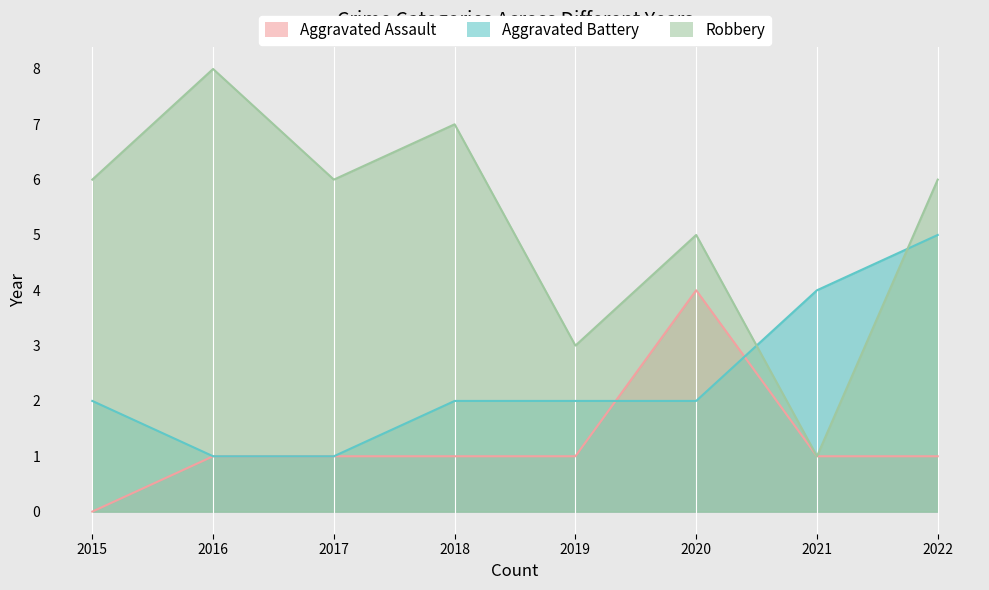

Is the value of Aggravated Assault at 2020 greater than the value of Aggravated Battery at 2018?

Yes